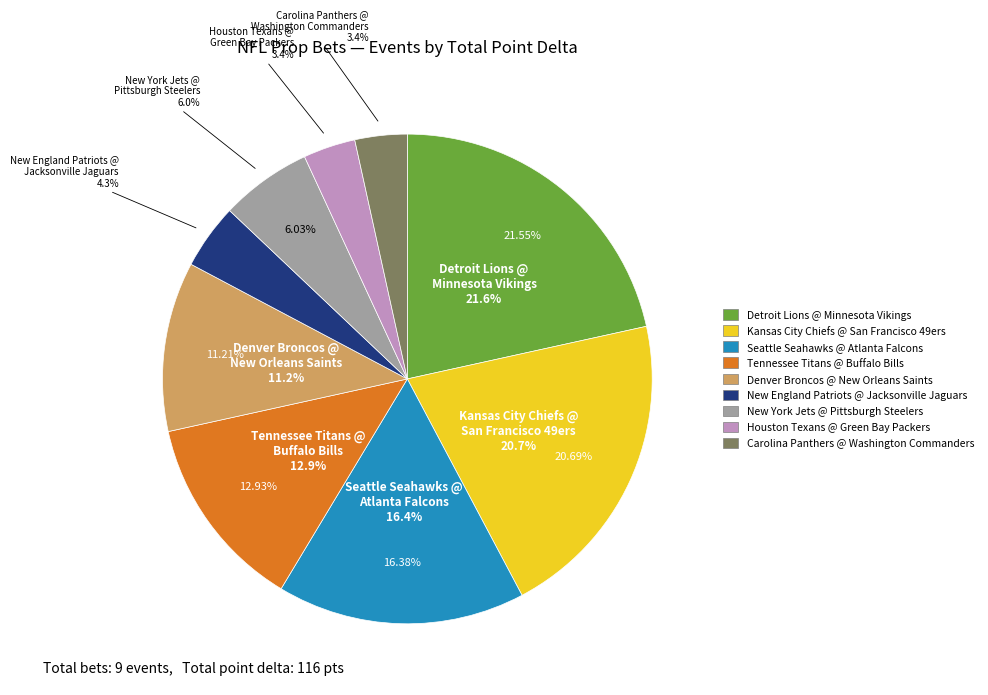

Approximately how many times larger is the value at Seattle Seahawks @ Atlanta Falcons compared to Kansas City Chiefs @ San Francisco 49ers?

0.8